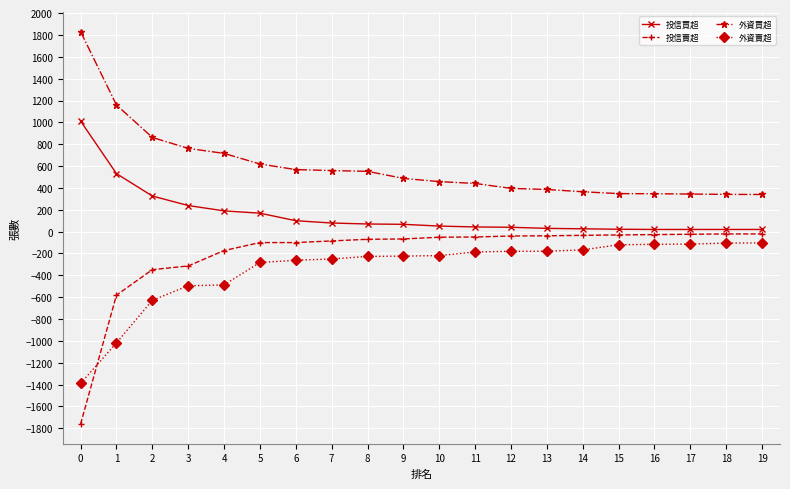

True or false: 投信買超 and 外資賣超 intersect in this chart.

False